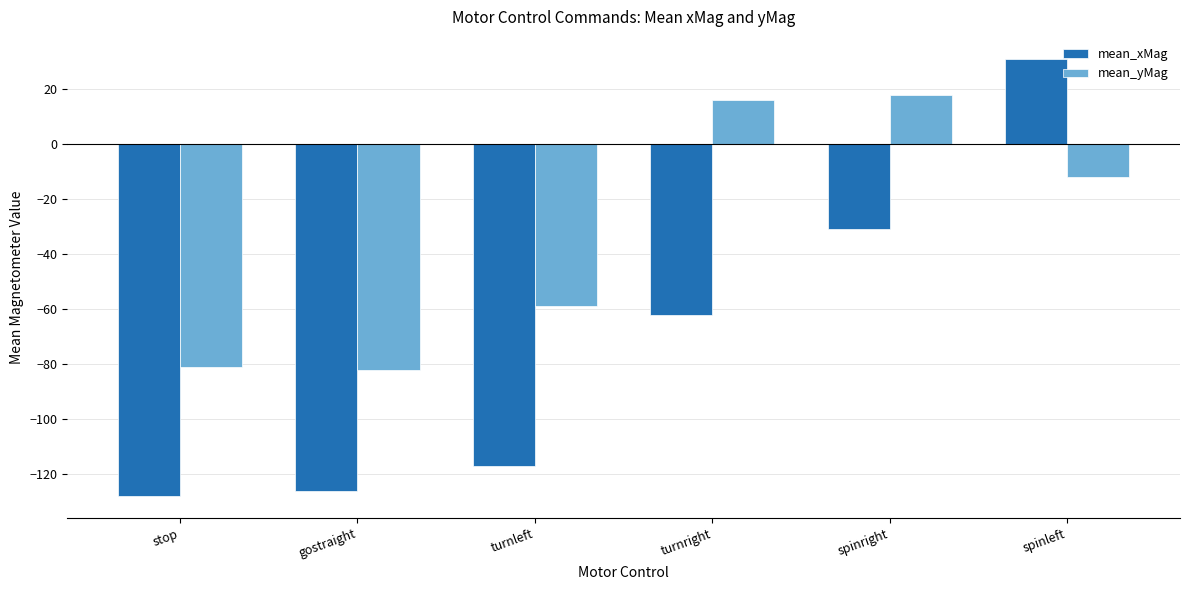

Rank the series by their average value, from lowest to highest.

mean_xMag, mean_yMag